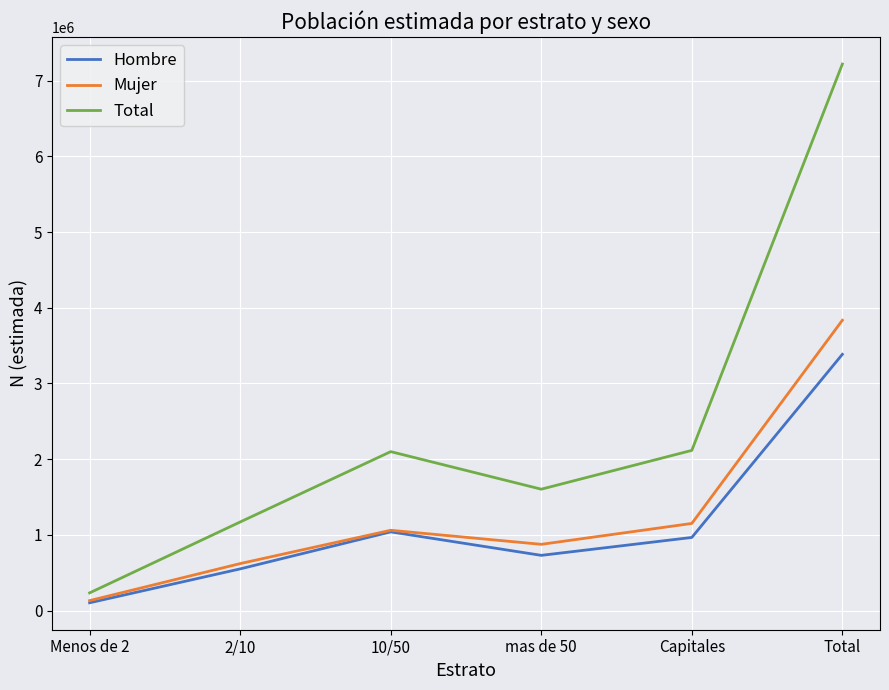

Which series has the widest spread of values?

Total